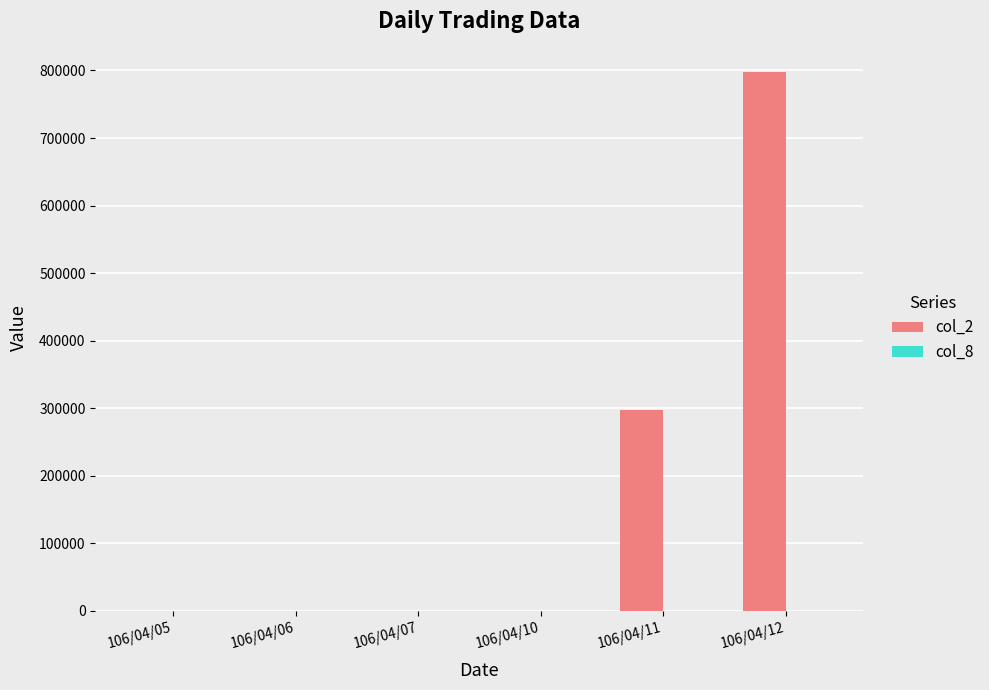

What is the average value of the col_2 series?

182550